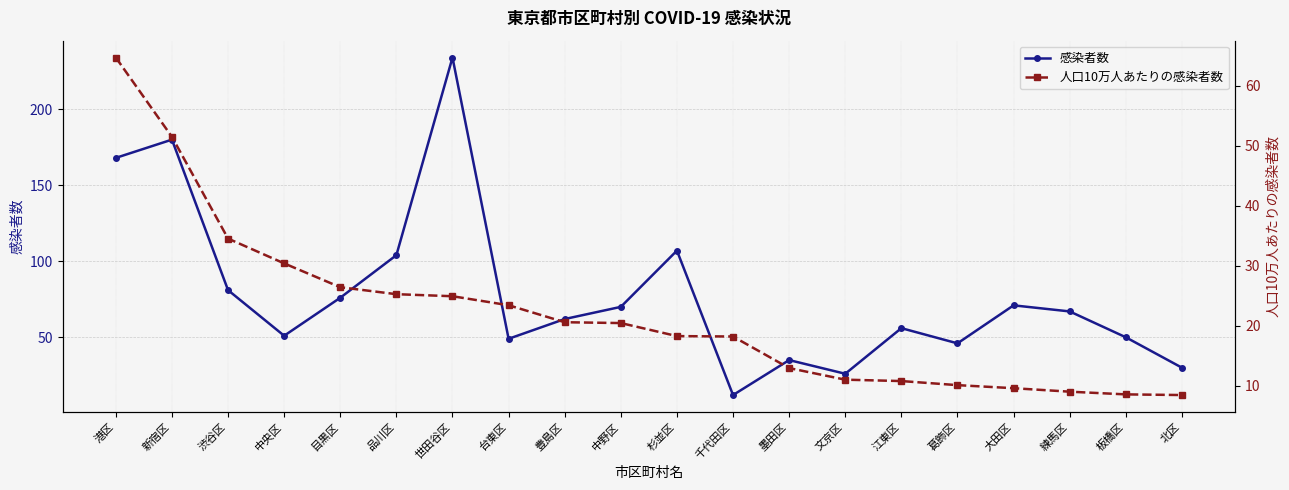

List the series in order of their overall mean, lowest first.

人口10万人あたりの感染者数, 感染者数